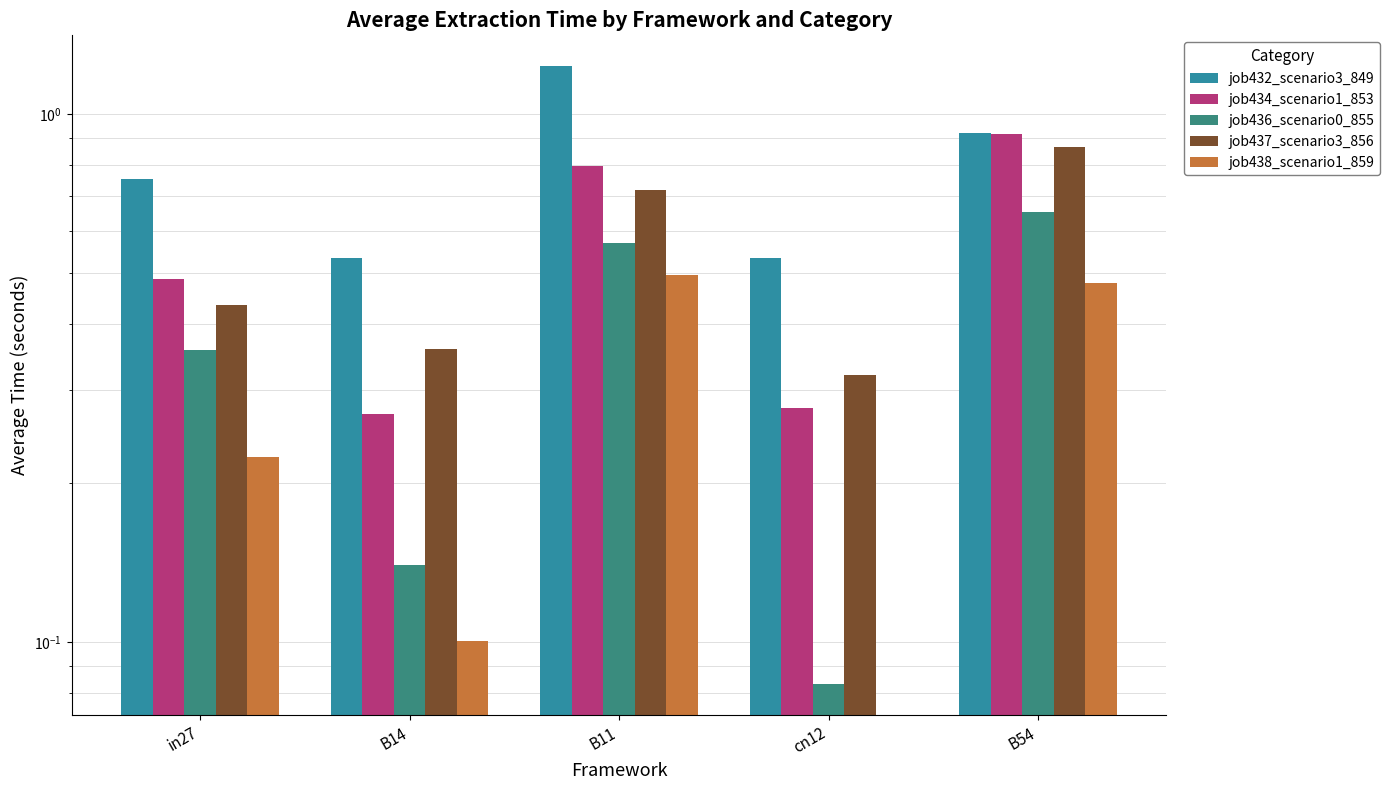

Reading left to right, list all the values displayed in this chart.

job432_scenario3_849: in27=0.8	B14=0.5	B11=1.2	cn12=0.5	B54=0.9
job434_scenario1_853: in27=0.5	B14=0.3	B11=0.8	cn12=0.3	B54=0.9
job436_scenario0_855: in27=0.4	B14=0.1	B11=0.6	cn12=0.1	B54=0.7
job437_scenario3_856: in27=0.4	B14=0.4	B11=0.7	cn12=0.3	B54=0.9
job438_scenario1_859: in27=0.2	B14=0.1	B11=0.5	cn12=0.0	B54=0.5